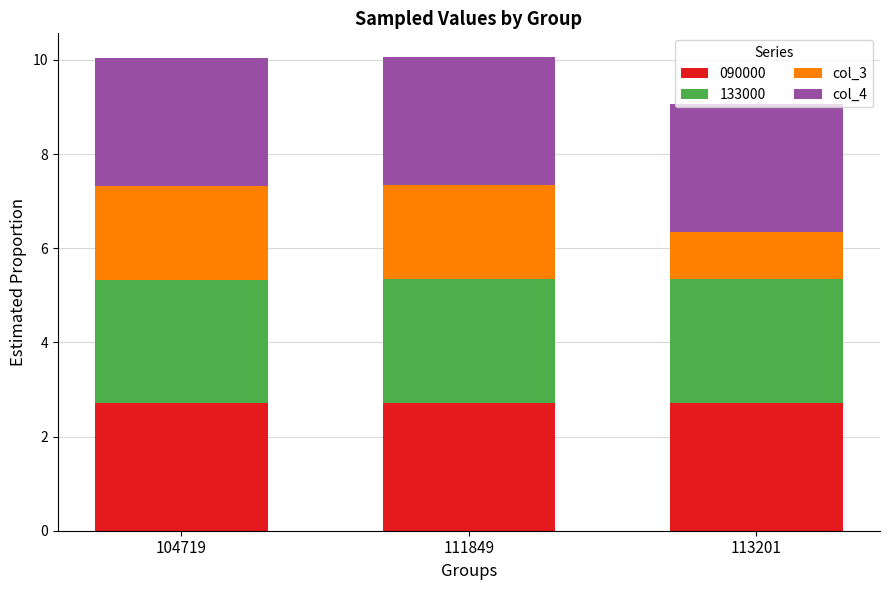

What is the maximum value for 090000?

2.7